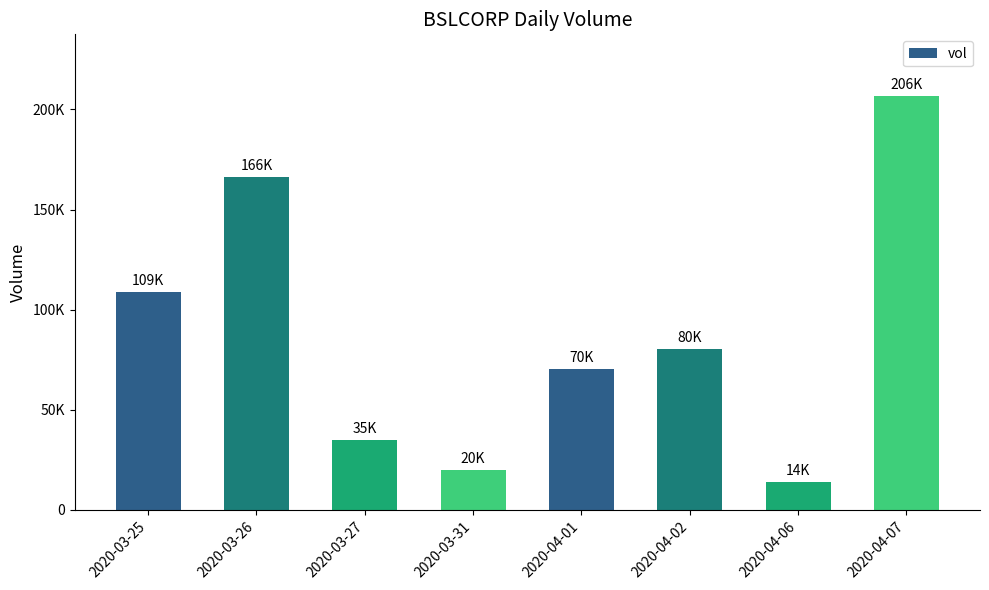

Does the chart contain any negative values?

No